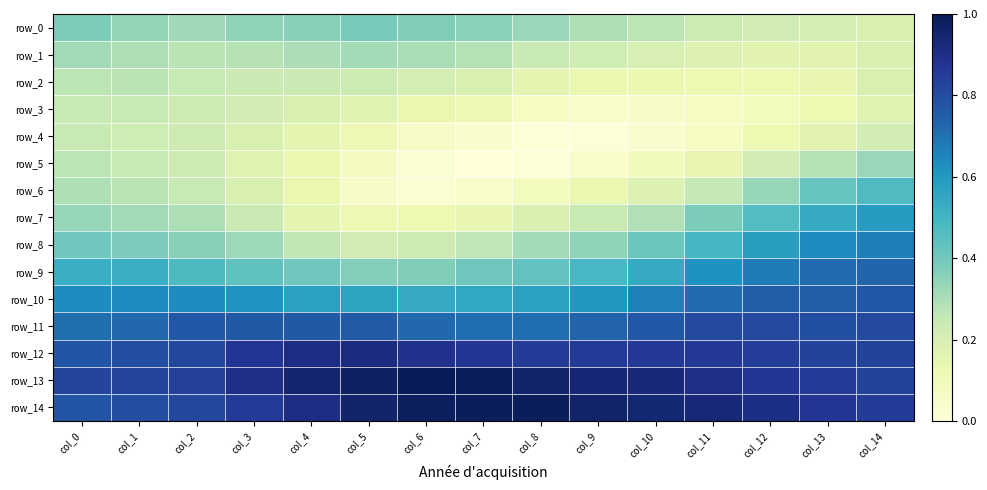

How many distinct data groups are displayed?

15